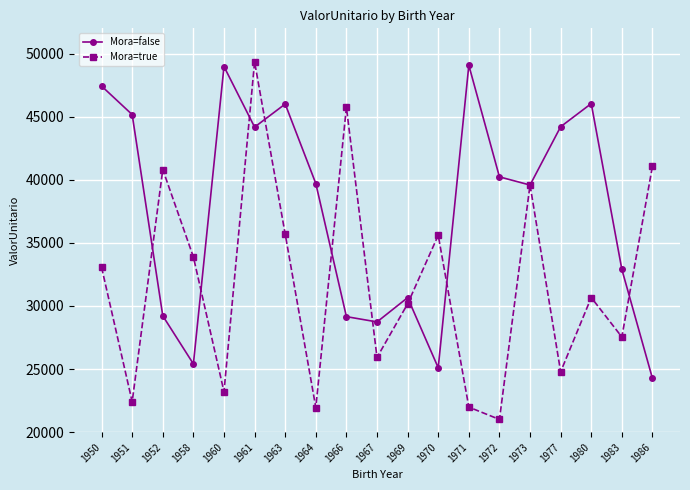

How many values in the Mora=false series are below 39704?

9